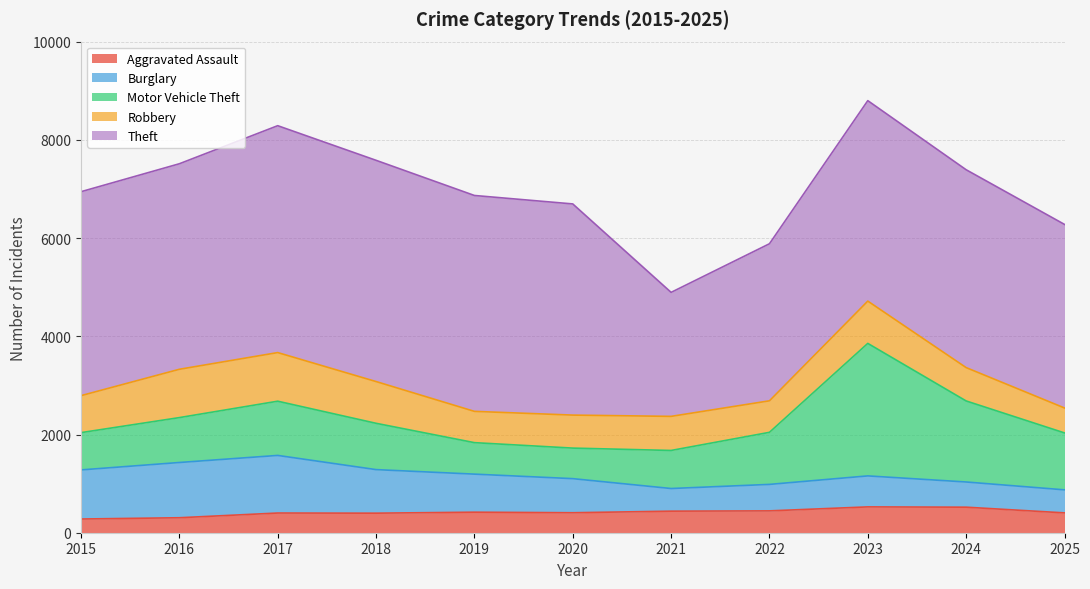

True or false: Theft and Robbery cross at least once.

False